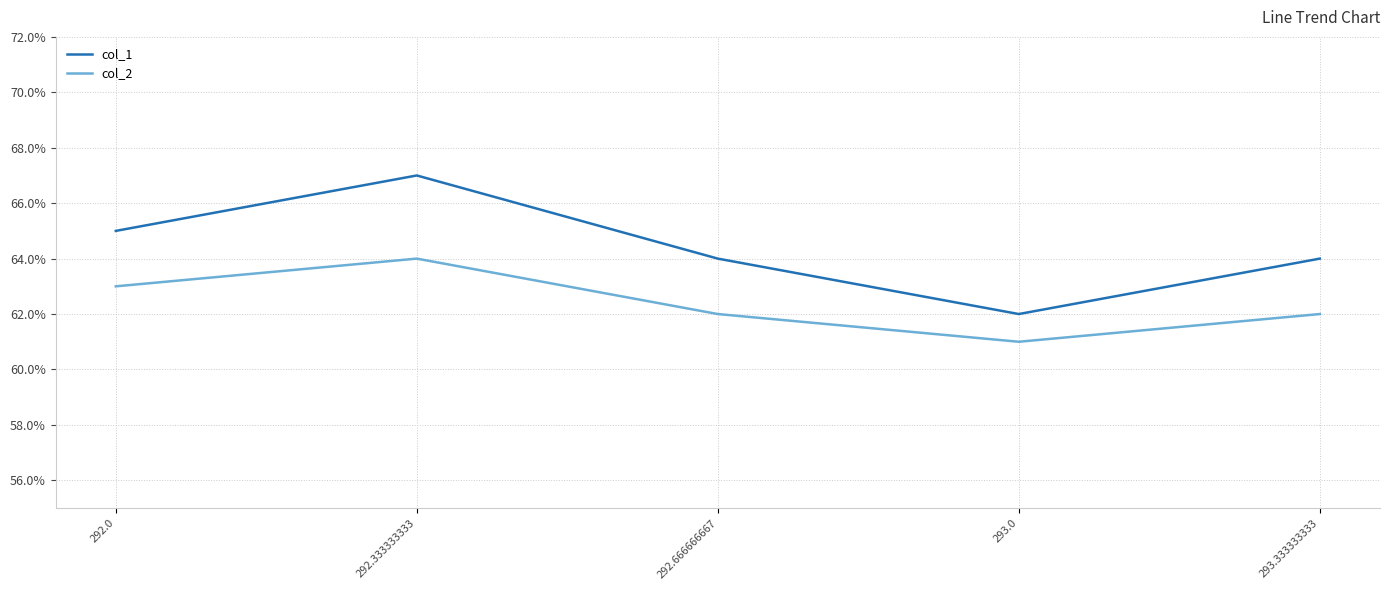

What is the difference between the highest and lowest values at 293.0?

1